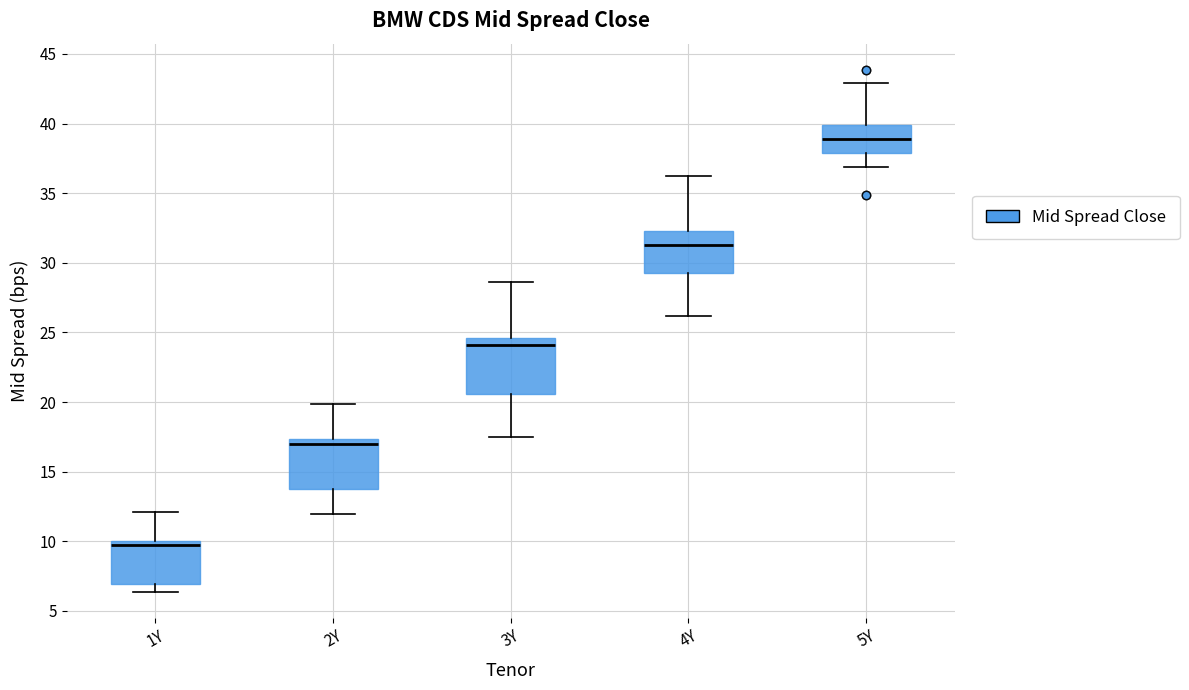

Reading left to right, read every box against the y-axis: the position of its median line, the range the box covers, and the ends of its whiskers. The values are not printed on the chart, so give them approximately, as read against the axis.

1Y: median 10.0 (just below the box's upper edge), box 7.0 to 10.0, whiskers 6.5 to 12.0
2Y: median 17.0, box 14.0 to 17.5, whiskers 12.0 to 20.0
3Y: median 24.0, box 20.5 to 24.5, whiskers 17.5 to 28.5
4Y: median 31.5, box 29.5 to 32.5, whiskers 26.0 to 36.5
5Y: median 39.0, box 38.0 to 40.0, whiskers 37.0 to 43.0